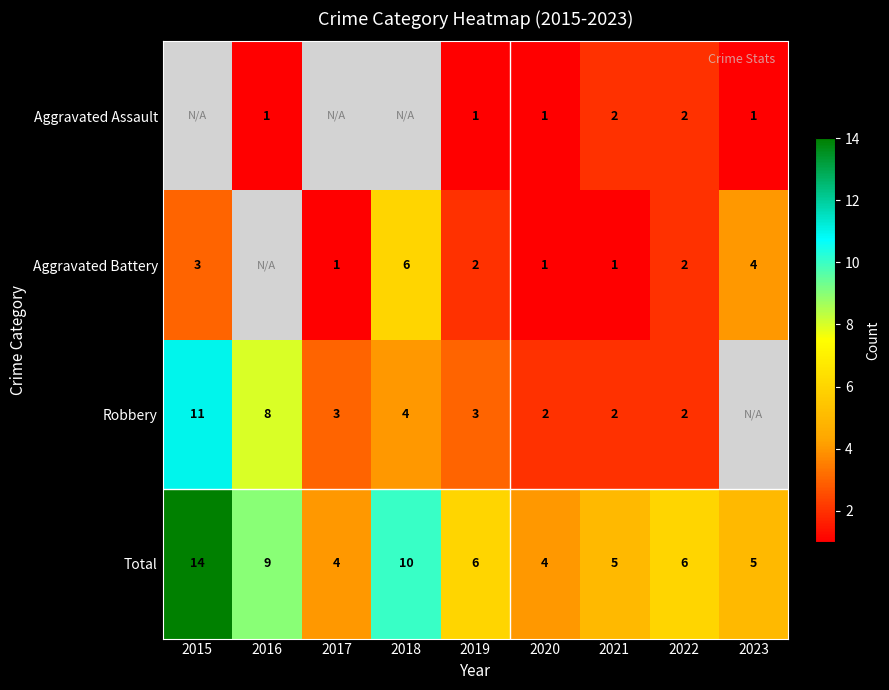

Between 2020 and 2022, which series saw the biggest shift?

Total